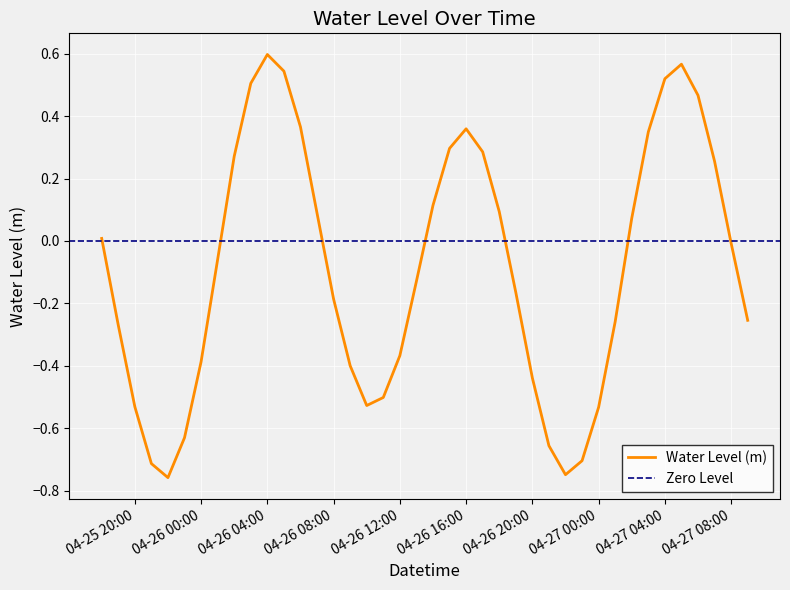

Which label corresponds to the largest value in the chart?

04-26 04:00